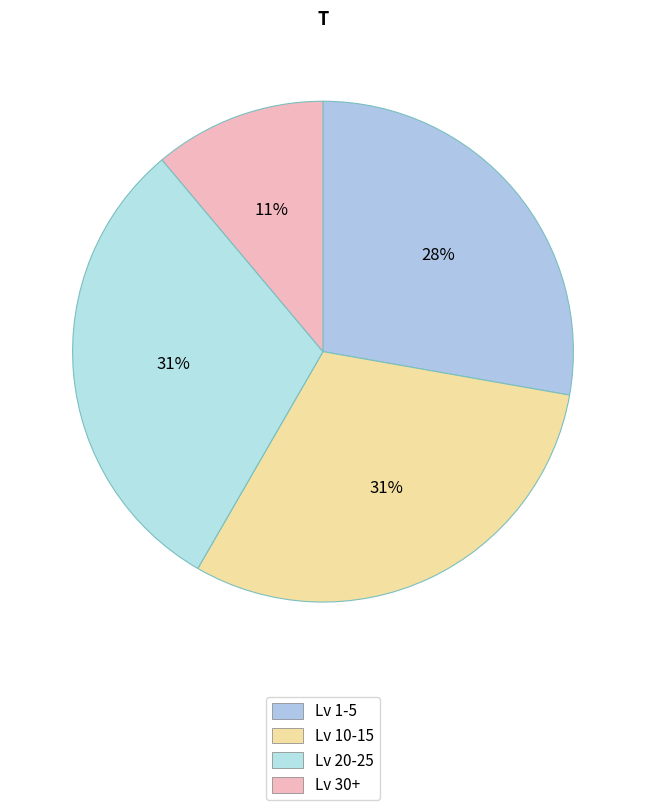

How many slices are in this pie chart?

4